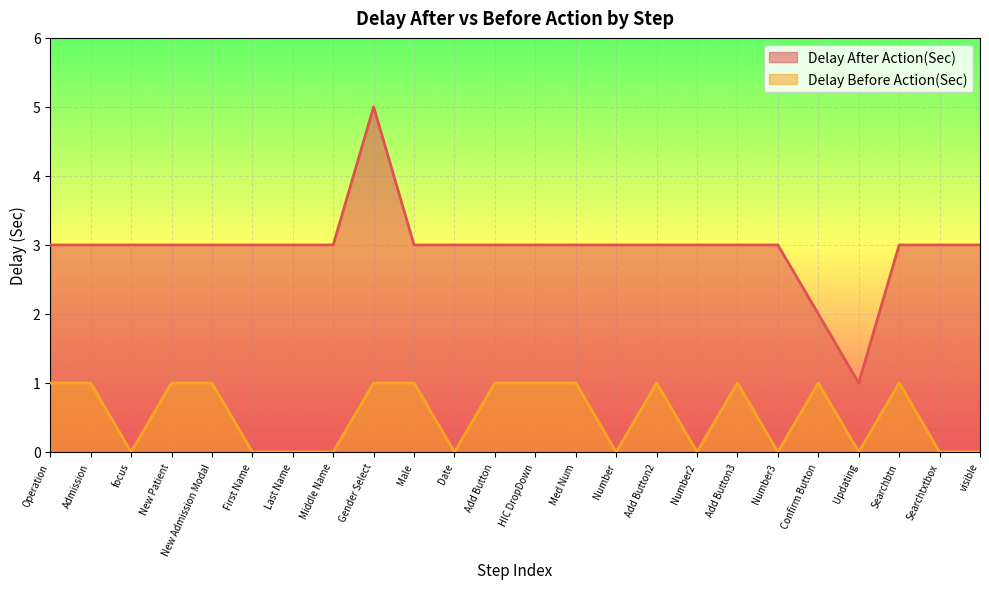

True or false: Delay After Action(Sec) and Delay Before Action(Sec) cross at least once.

False